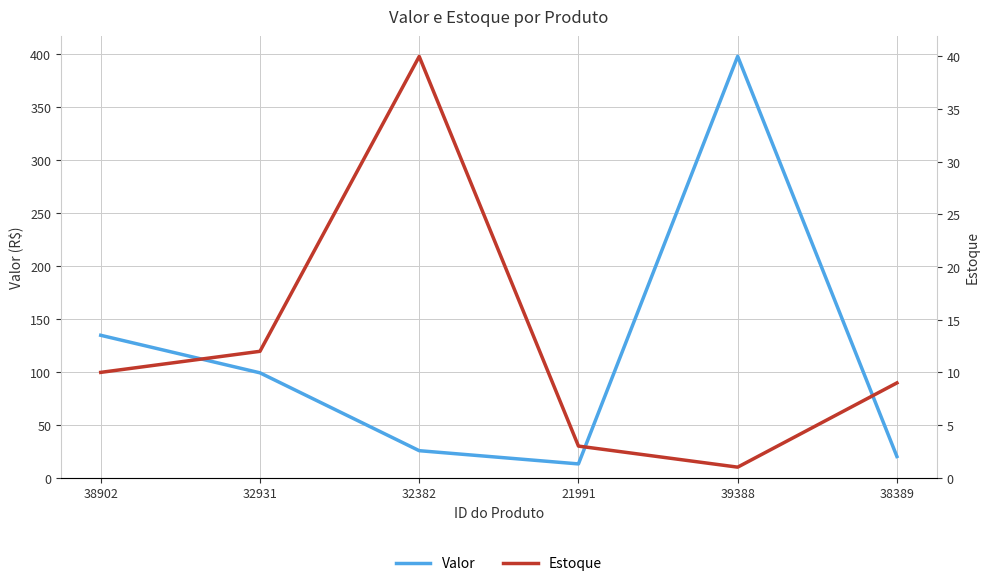

What is the difference between the maximum and second lowest values in the Estoque series?

37.0